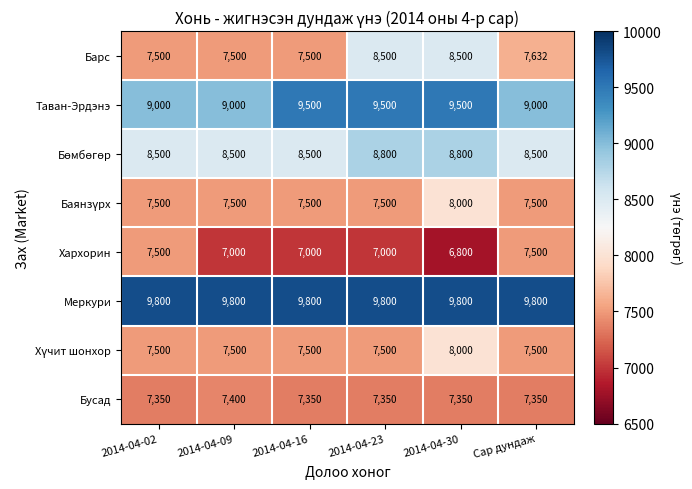

The Бусад series shows 7350 at 2014-04-02. True or false?

True